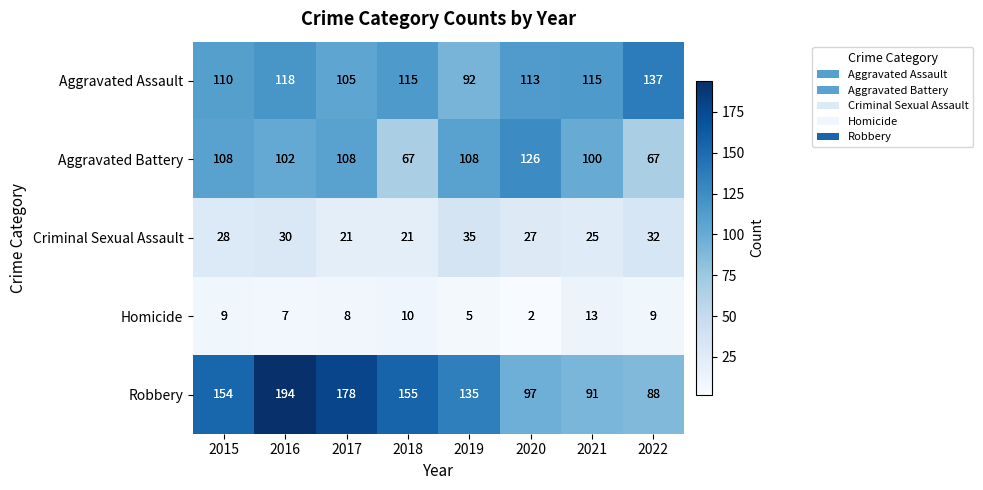

Is it true that Robbery equals 121 at 2017?

False